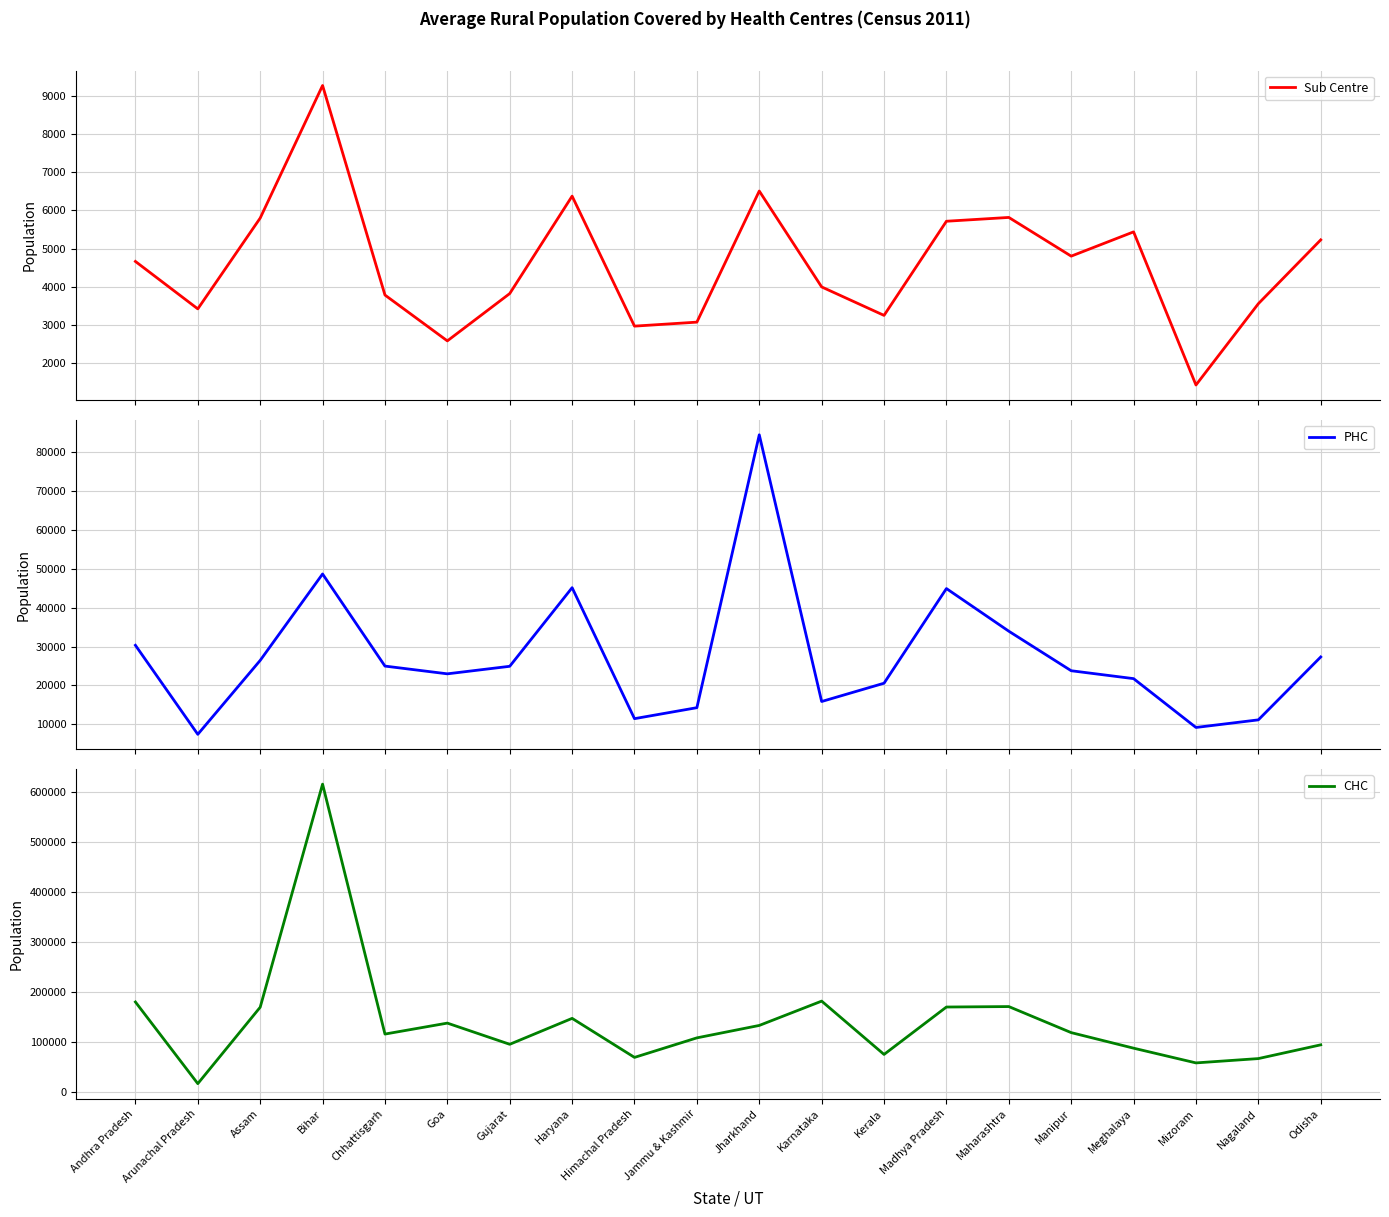

Reading left to right, transcribe all the data shown in this chart.

Sub Centre: Andhra Pradesh=4663	Arunachal Pradesh=3418	Assam=5801	Bihar=9281	Chhattisgarh=3781	Goa=2578	Gujarat=3820	Haryana=6377	Himachal Pradesh=2965	Jammu & Kashmir=3070	Jharkhand=6511	Karnataka=3994	Kerala=3247	Madhya Pradesh=5718	Maharashtra=5818	Manipur=4802	Meghalaya=5439	Mizoram=1420	Nagaland=3554	Odisha=5229
PHC: Andhra Pradesh=30319	Arunachal Pradesh=7457	Assam=26437	Bihar=48626	Chhattisgarh=24978	Goa=22989	Gujarat=24924	Haryana=45108	Himachal Pradesh=11480	Jammu & Kashmir=14298	Jharkhand=84361	Karnataka=15884	Kerala=20578	Madhya Pradesh=44882	Maharashtra=33934	Manipur=23784	Meghalaya=21756	Mizoram=9218	Nagaland=11171	Odisha=27321
CHC: Andhra Pradesh=180189	Arunachal Pradesh=16926	Assam=169665	Bihar=615610	Chhattisgarh=116023	Goa=137933	Gujarat=95577	Haryana=147405	Himachal Pradesh=69394	Jammu & Kashmir=108429	Jharkhand=133272	Karnataka=181890	Kerala=75307	Madhya Pradesh=170089	Maharashtra=170989	Manipur=118920	Meghalaya=87831	Mizoram=58382	Nagaland=67026	Odisha=94515